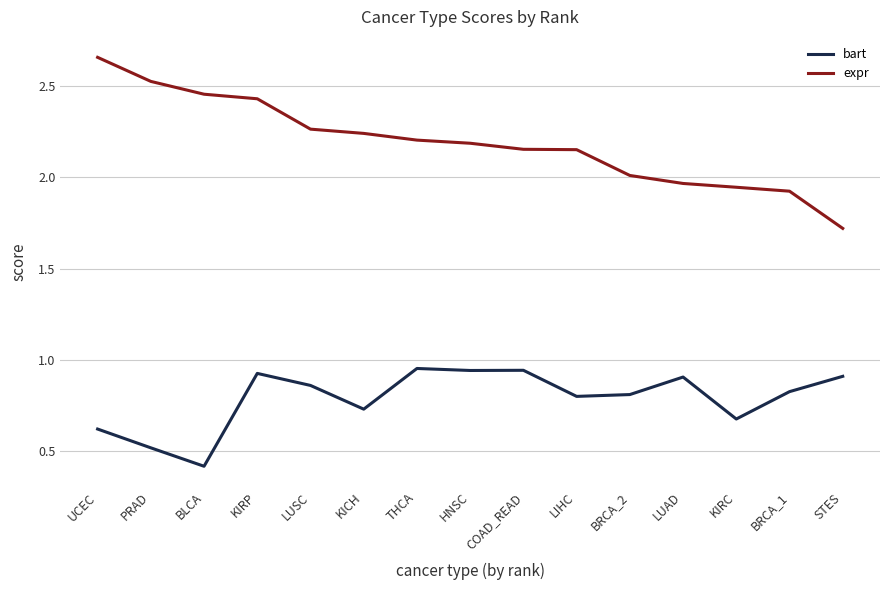

What position from the right is LUSC?

11